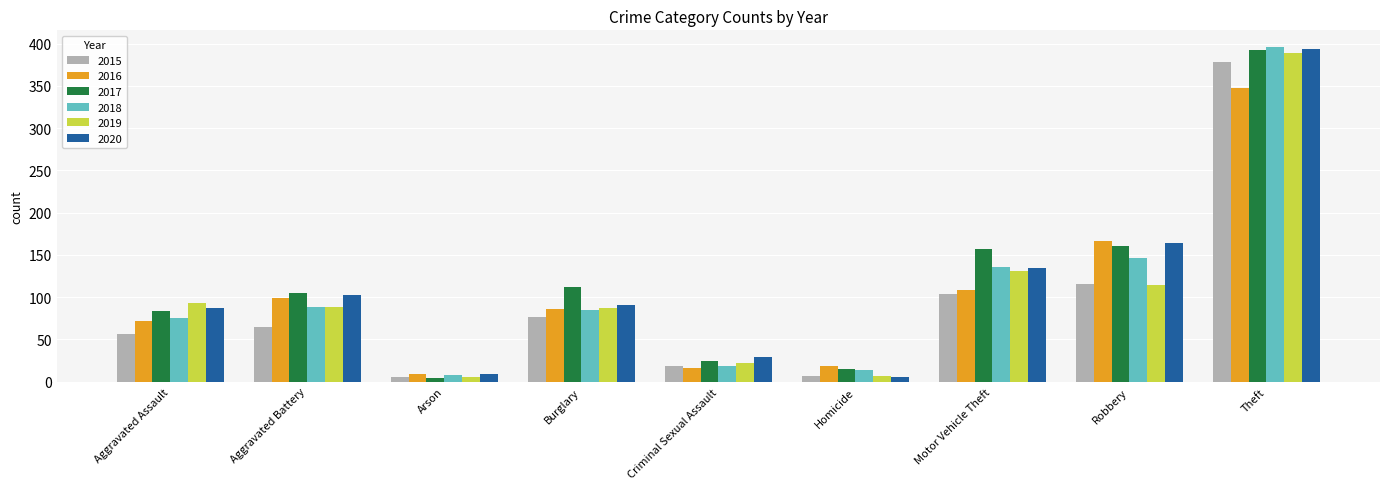

At which label does 2018 reach its peak?

Theft